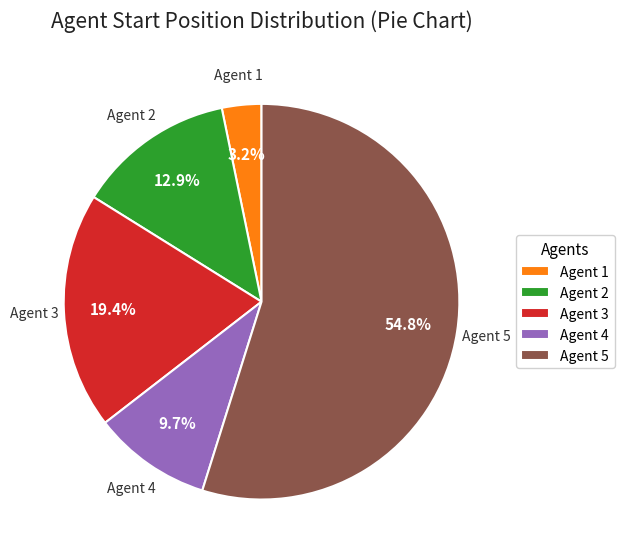

Do Agent 1 and Agent 4 together represent more than half of the pie?

No